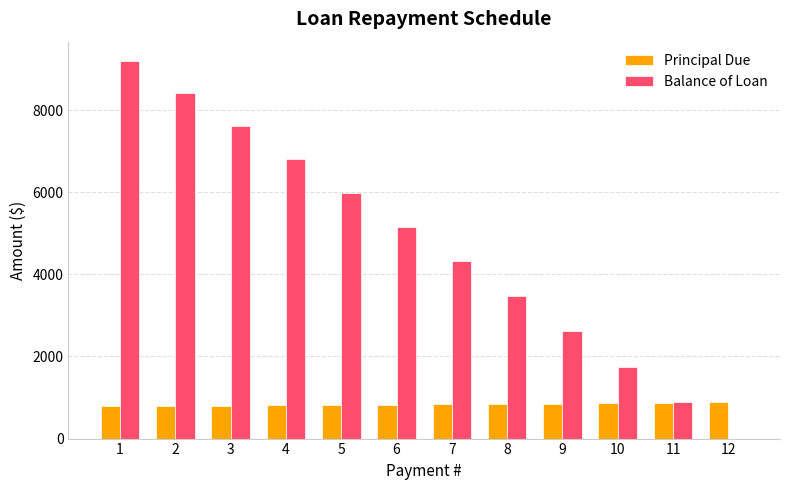

Is the value of Principal Due at 5 greater than the value of Balance of Loan at 3?

No